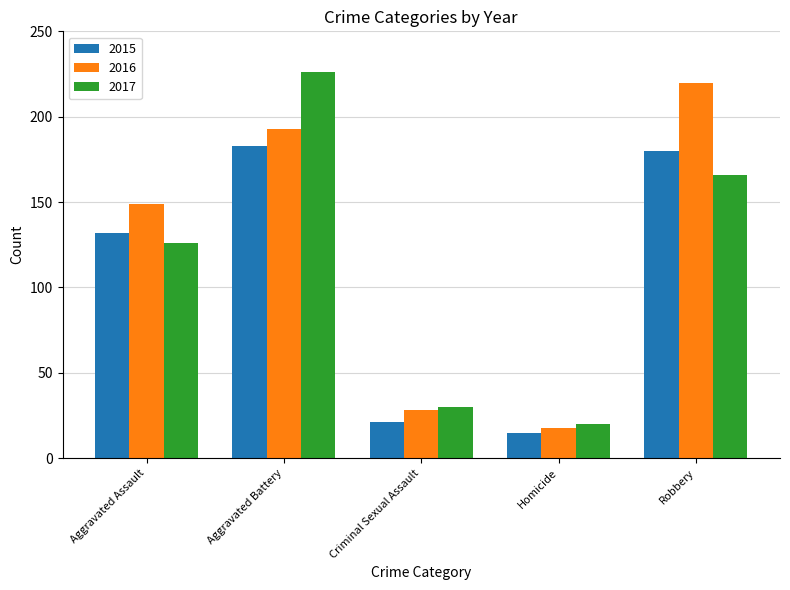

What is the label of the 1st bar from the left?

Aggravated Assault